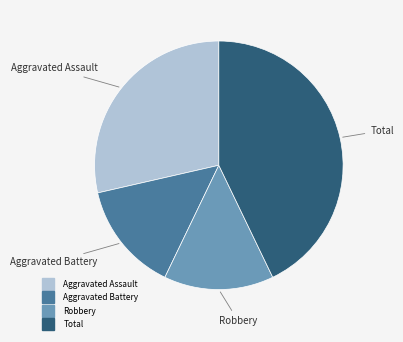

What is the largest slice in the pie chart?

Total